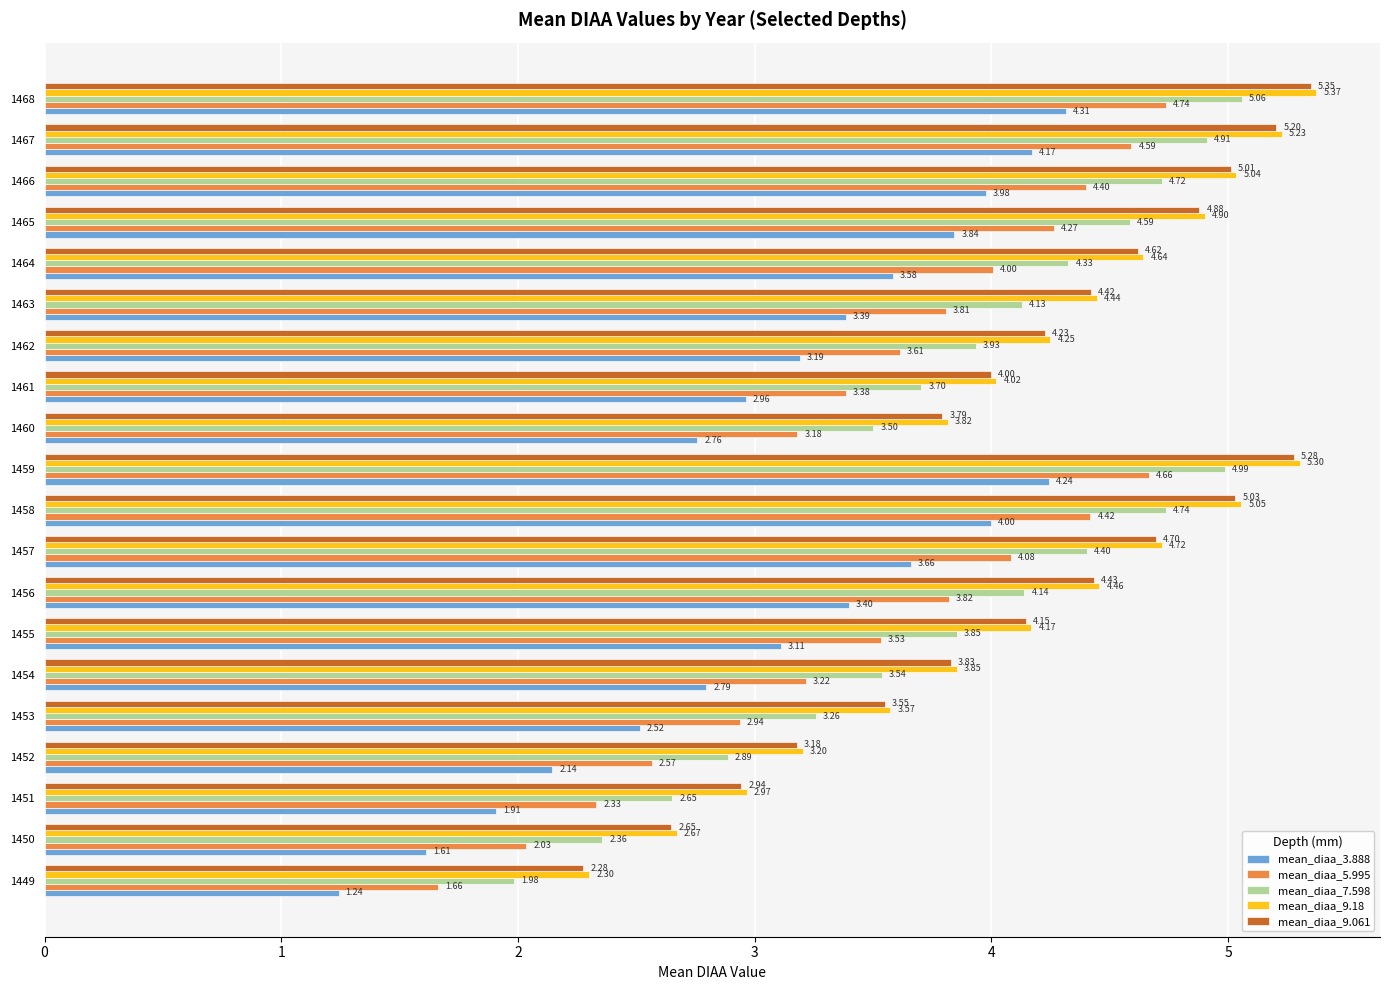

List the series in order of their peak value, highest first.

mean_diaa_9.18, mean_diaa_9.061, mean_diaa_7.598, mean_diaa_5.995, mean_diaa_3.888